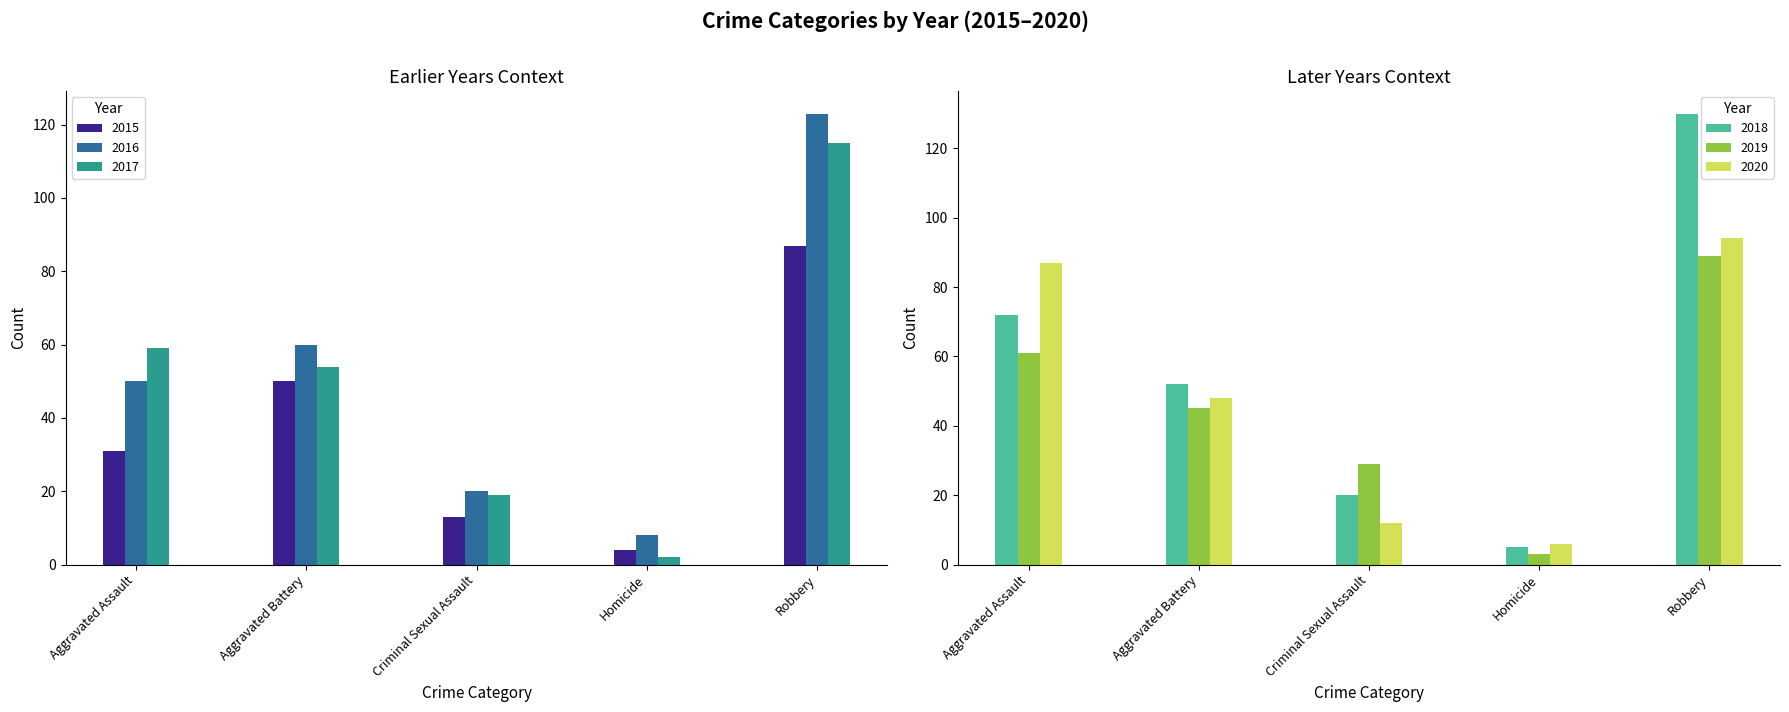

Which series has the largest total across all categories?

2018